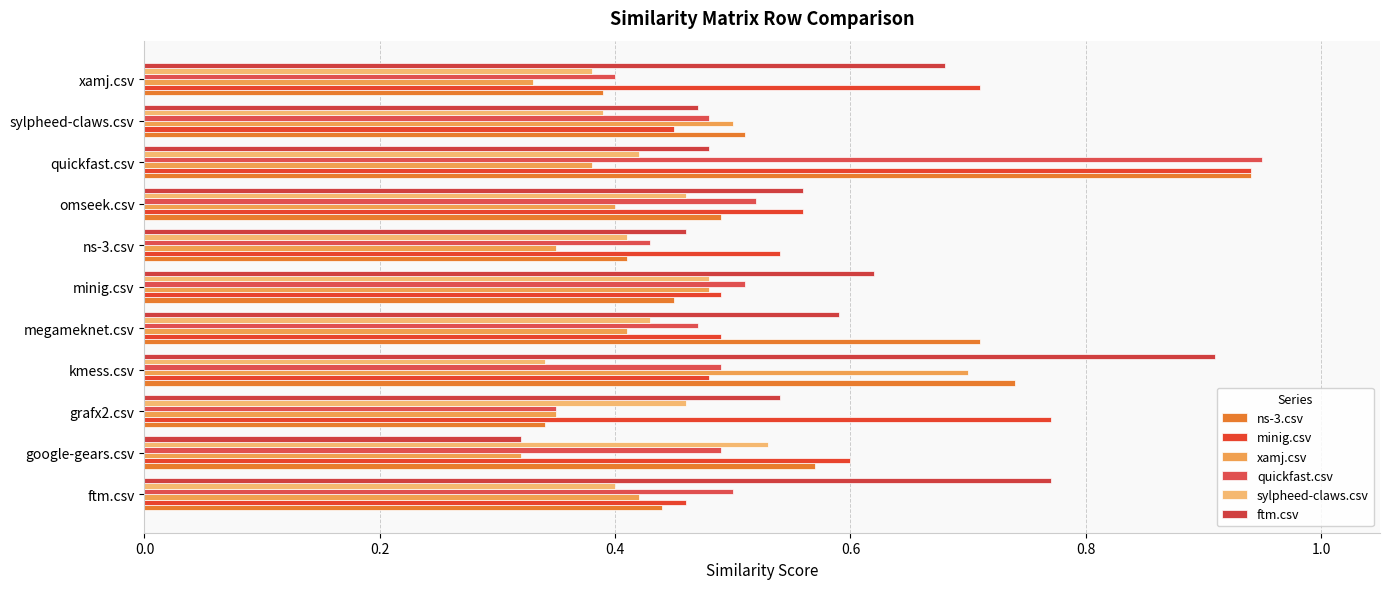

How many data points does each series have?

11